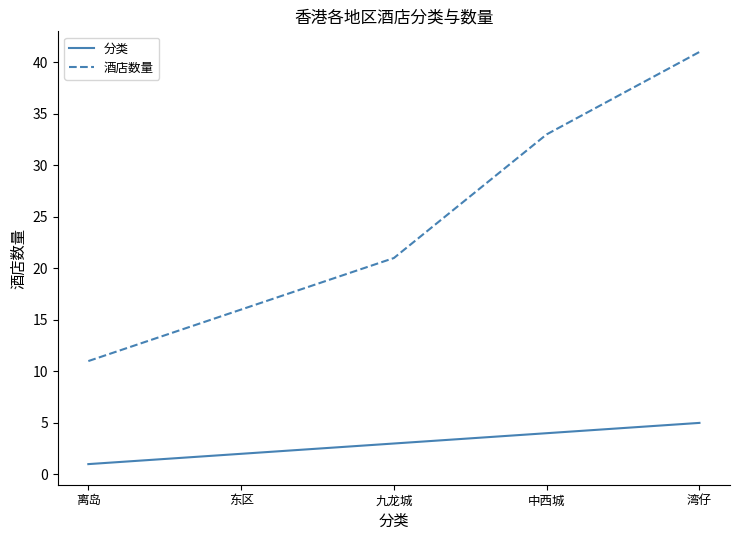

What is the difference between the maximum and second lowest values in the 酒店数量 series?

25